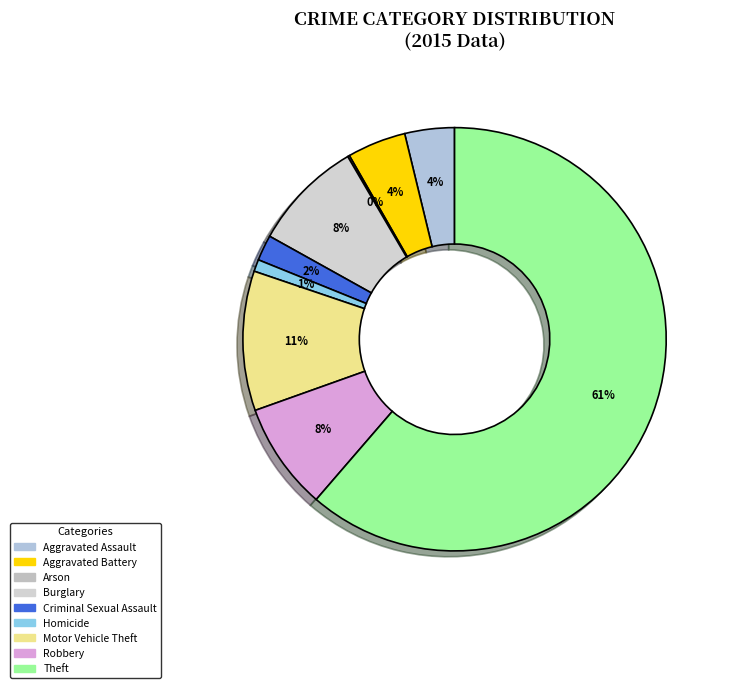

Combined, what portion of the pie is Burglary and Homicide?

9.4%